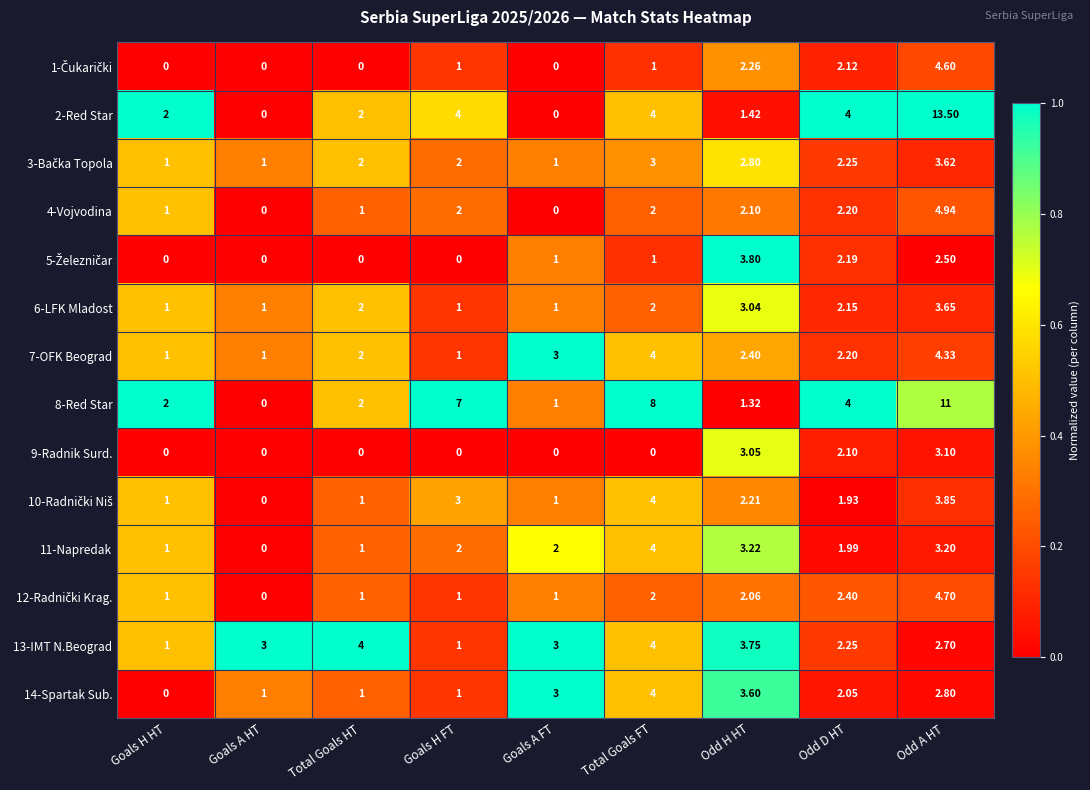

At which category is the sum across all series the highest?

Odd A HT